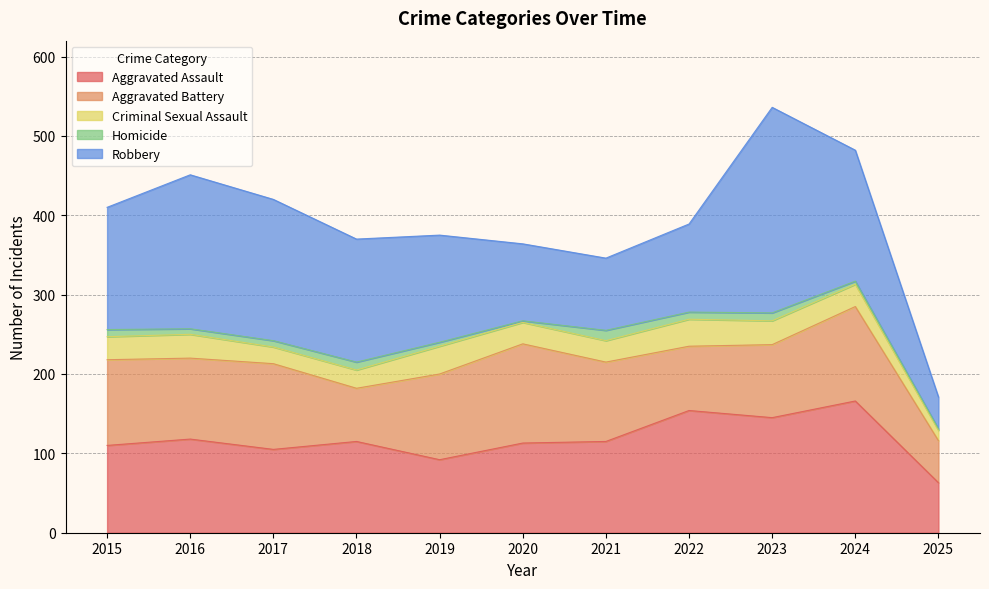

Reading right to left, what are all the values shown in this chart?

Aggravated Assault: 2025=63	2024=166	2023=145	2022=154	2021=115	2020=113	2019=92	2018=115	2017=105	2016=118	2015=110
Aggravated Battery: 2025=53	2024=119	2023=92	2022=81	2021=100	2020=125	2019=108	2018=67	2017=108	2016=102	2015=108
Criminal Sexual Assault: 2025=13	2024=28	2023=30	2022=34	2021=27	2020=27	2019=35	2018=23	2017=21	2016=30	2015=29
Homicide: 2025=2	2024=4	2023=10	2022=9	2021=13	2020=2	2019=5	2018=10	2017=8	2016=7	2015=9
Robbery: 2025=40	2024=165	2023=259	2022=111	2021=91	2020=97	2019=135	2018=155	2017=178	2016=194	2015=154